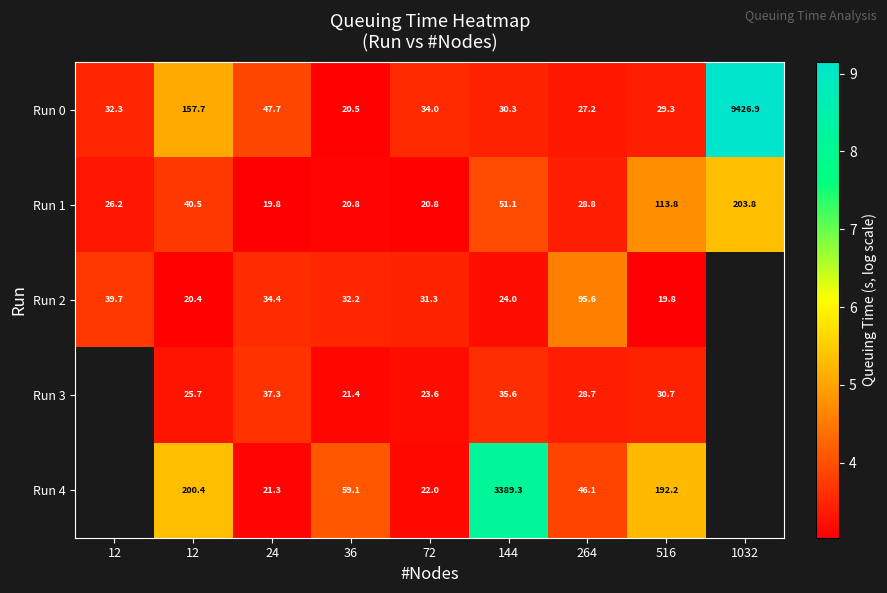

What is the difference between the highest and lowest values at 264?

68.4